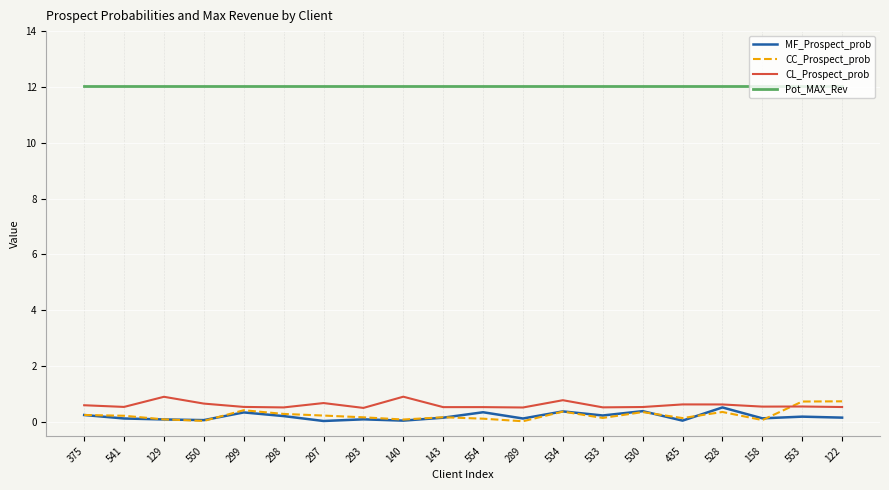

The CC_Prospect_prob series shows 0.0 at 289. True or false?

True